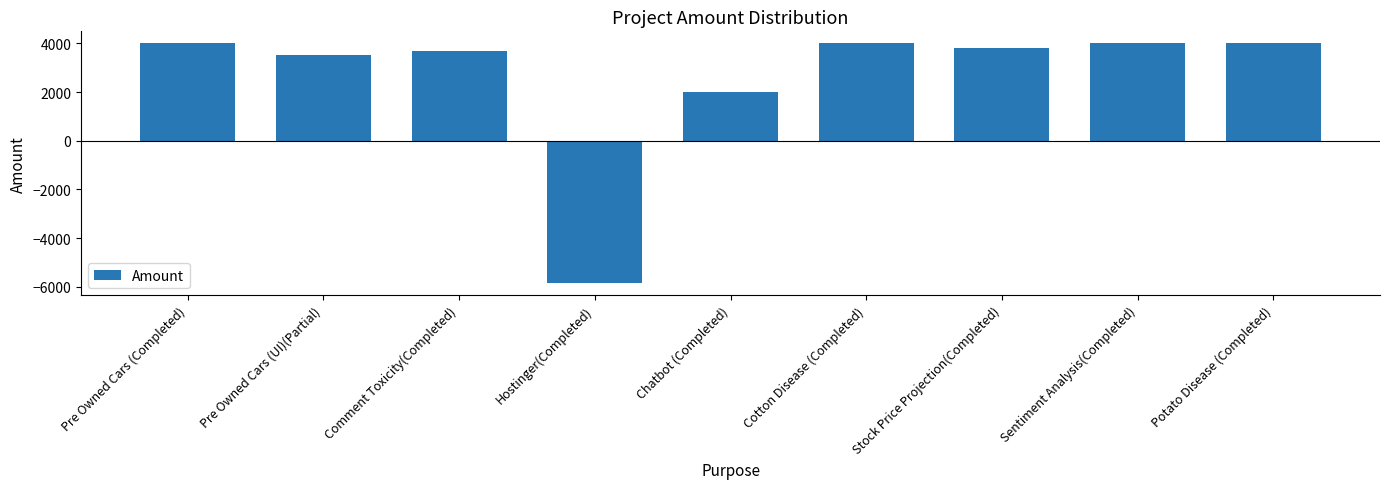

Reading left to right, transcribe all the data shown in this chart.

Pre Owned Cars (Completed)=4000	Pre Owned Cars (UI)(Partial)=3500	Comment Toxicity(Completed)=3700	Hostinger(Completed)=-5845	Chatbot (Completed)=2000	Cotton Disease (Completed)=4000	Stock Price Projection(Completed)=3800	Sentiment Analysis(Completed)=4000	Potato Disease (Completed)=4000